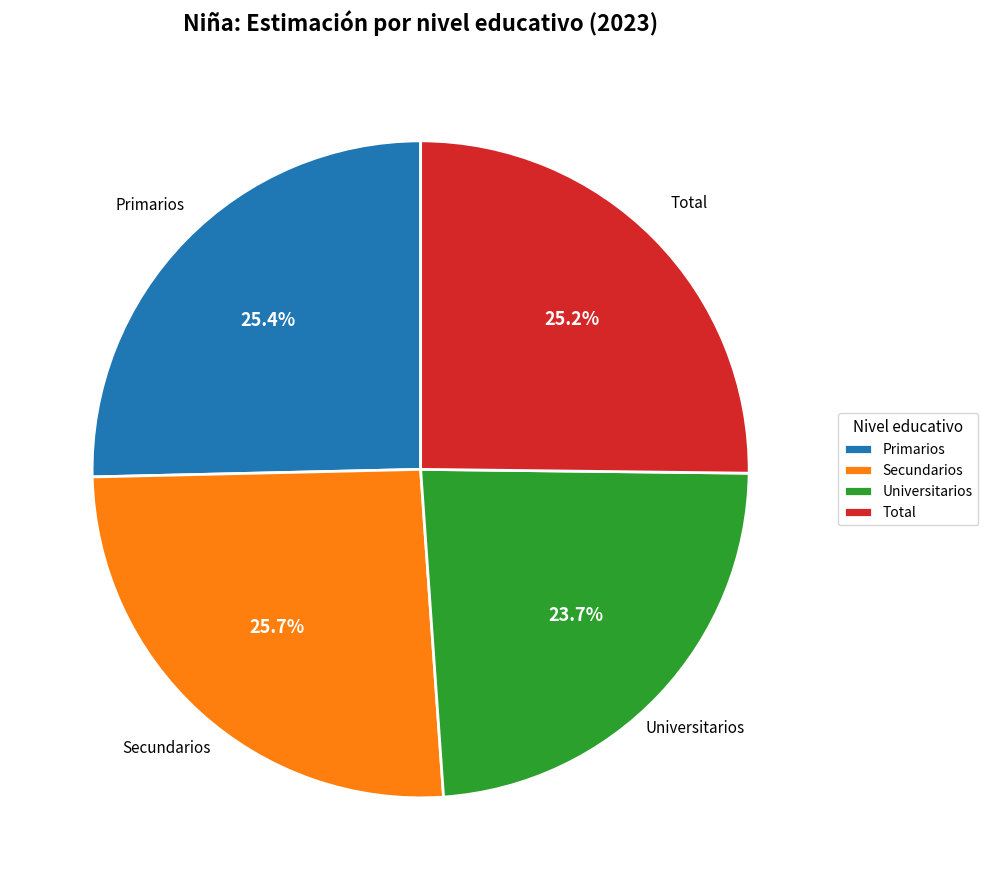

To the nearest percent, what percentage of the pie is Total?

25%